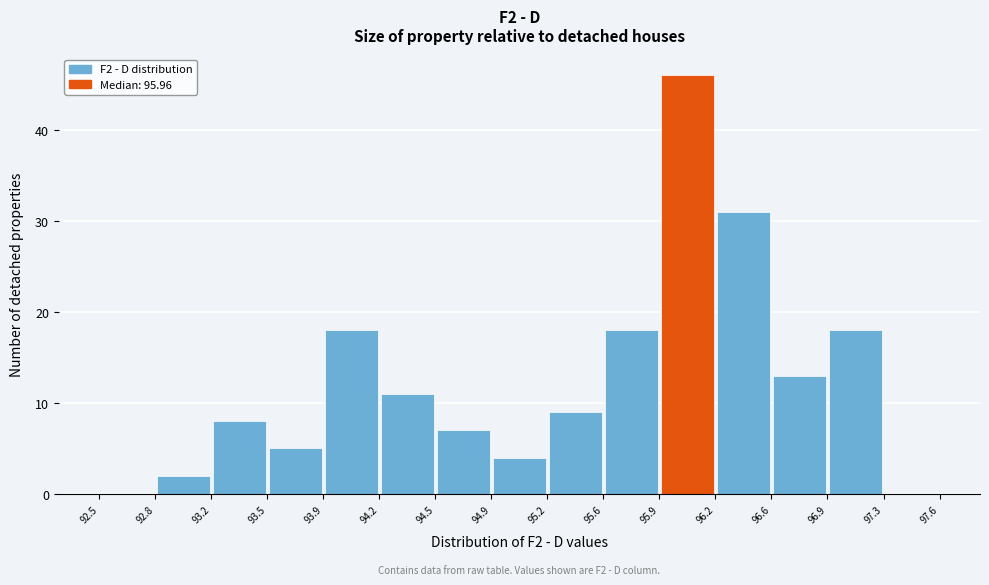

Over which range of the x-axis is the bar tallest?

95.9 to 96.2